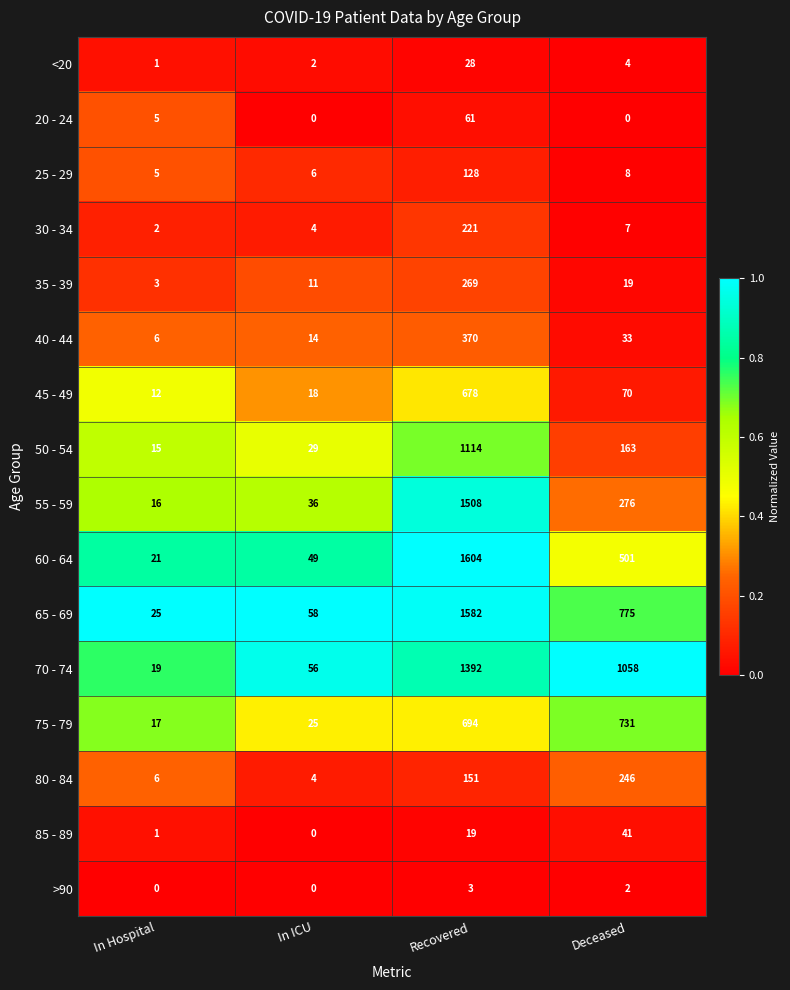

Rank the series by their maximum value, from lowest to highest.

>90, <20, 85 - 89, 20 - 24, 25 - 29, 30 - 34, 80 - 84, 35 - 39, 40 - 44, 45 - 49, 75 - 79, 50 - 54, 70 - 74, 55 - 59, 65 - 69, 60 - 64